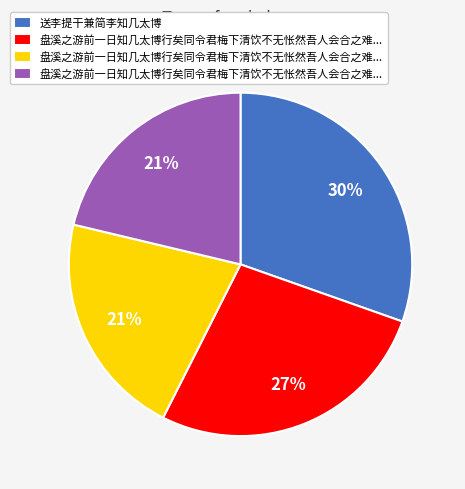

Does any single category account for the majority?

No